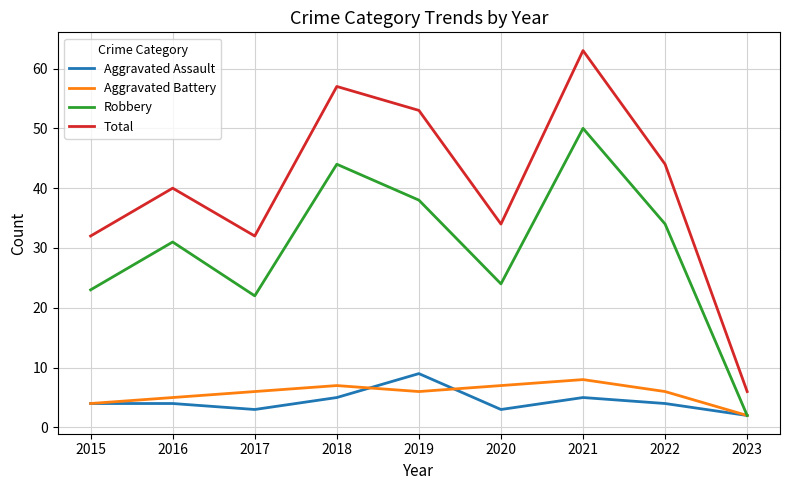

True or false: Aggravated Assault has a value of 1 at 2015.

False